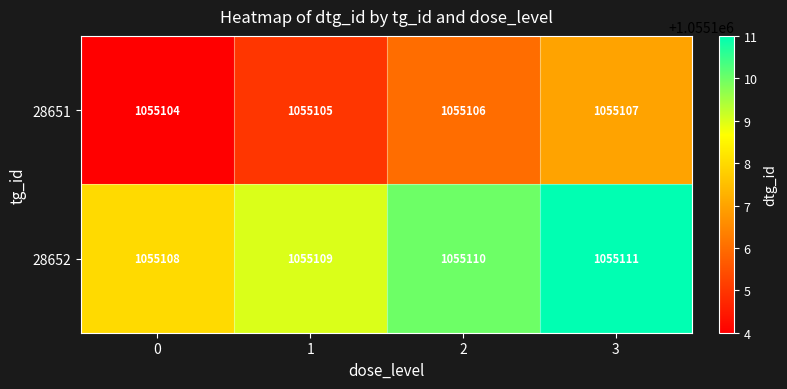

At which category is the sum across all series the highest?

3